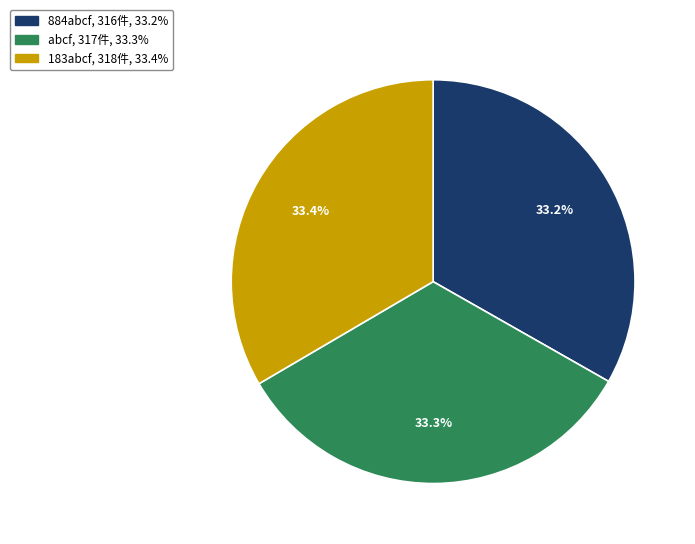

What is the ratio of the value at 183abcf to the value at 884abcf?

1.0